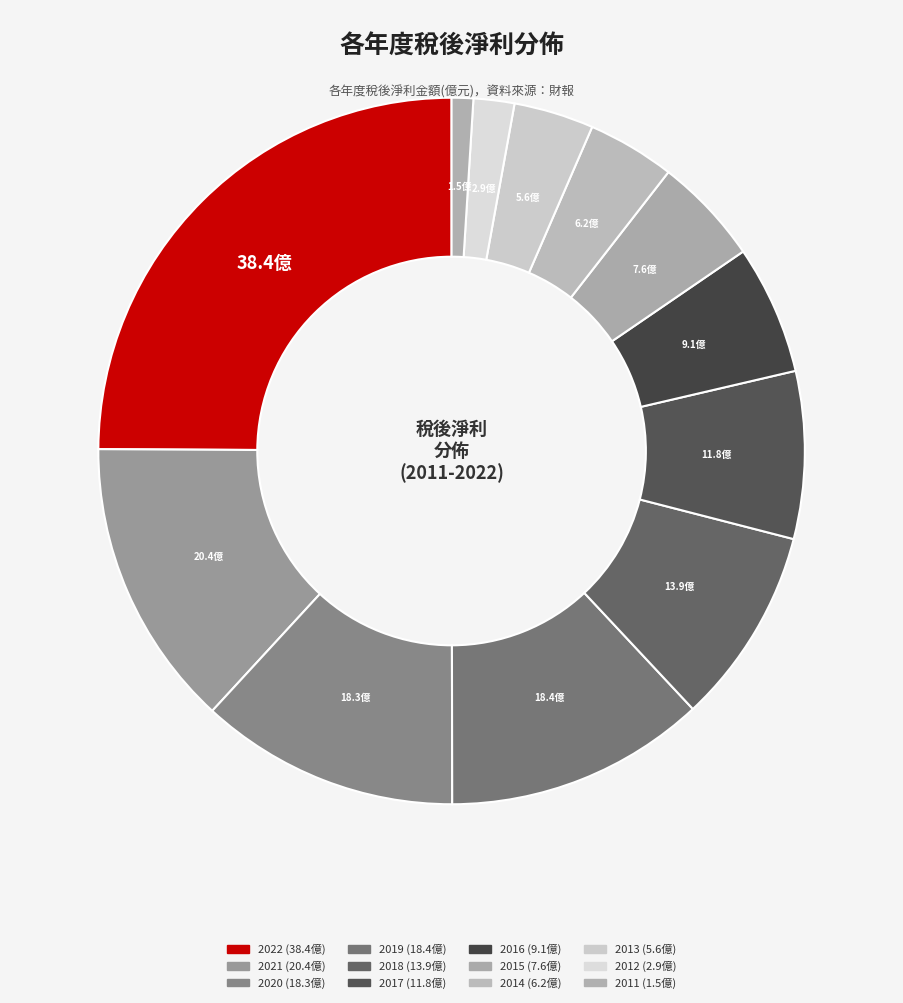

To the nearest percent, what portion does 2017 represent?

8%